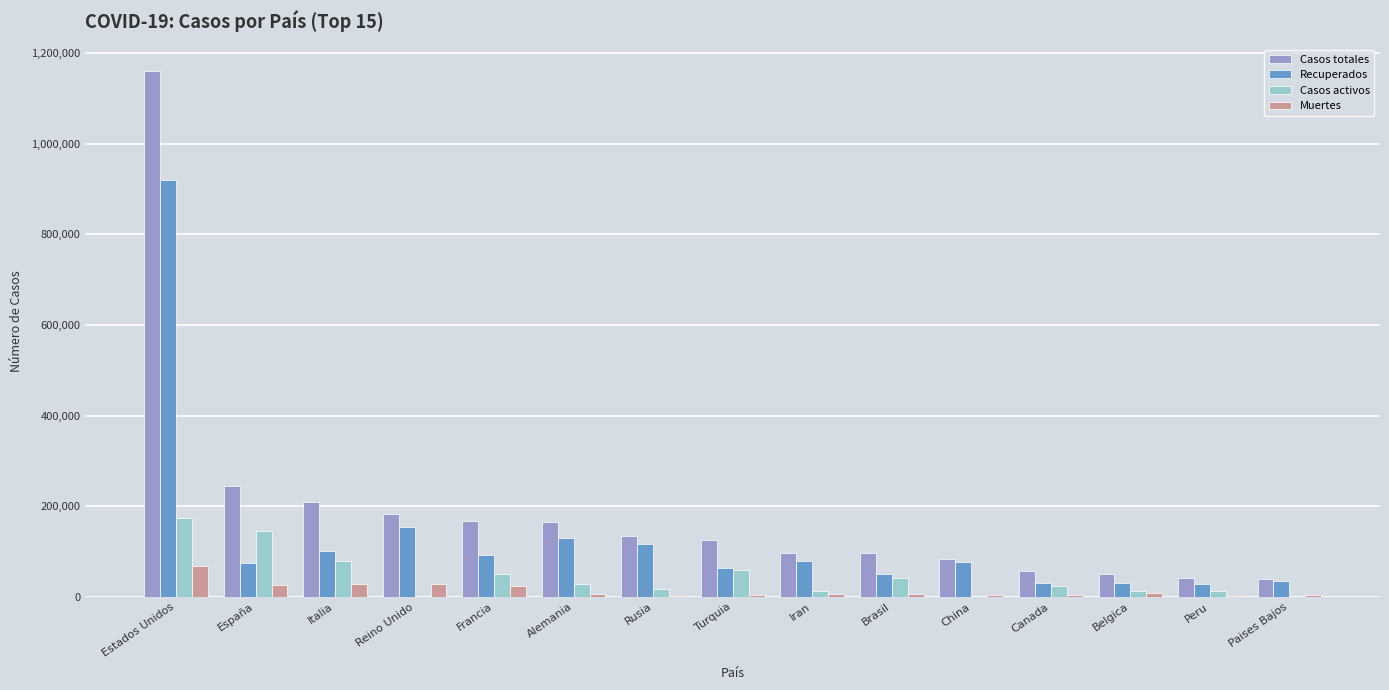

How many distinct data groups are displayed?

4